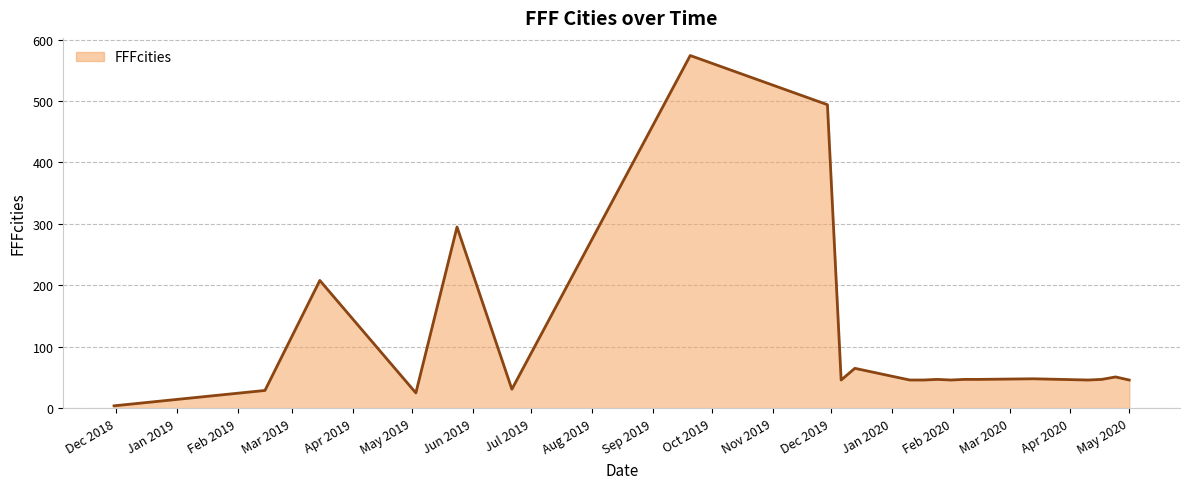

What is the maximum value shown in the chart?

574